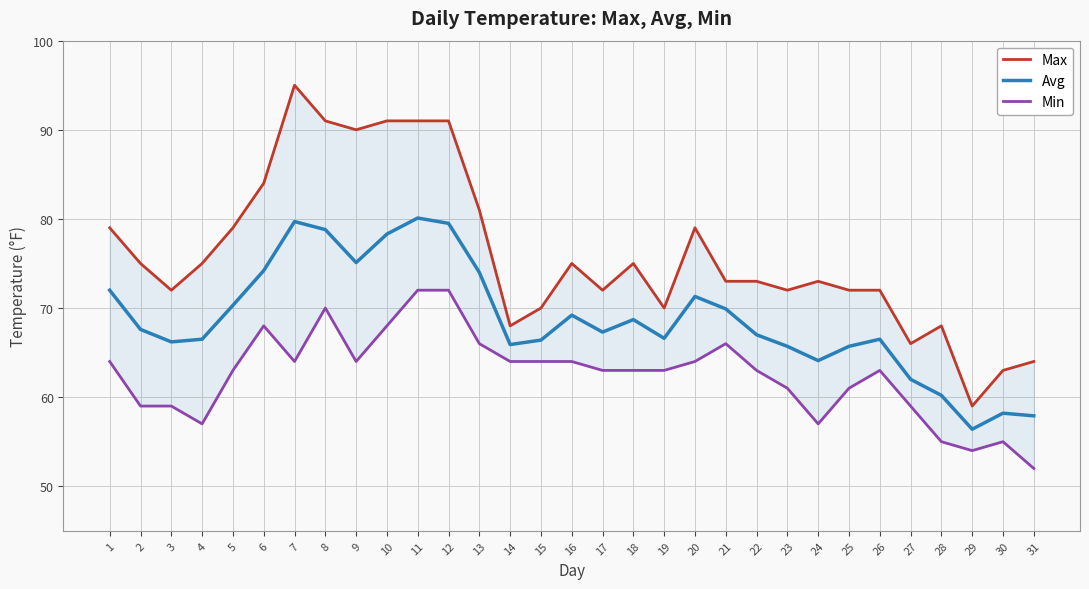

The Min series shows 97.4 at 17. True or false?

False